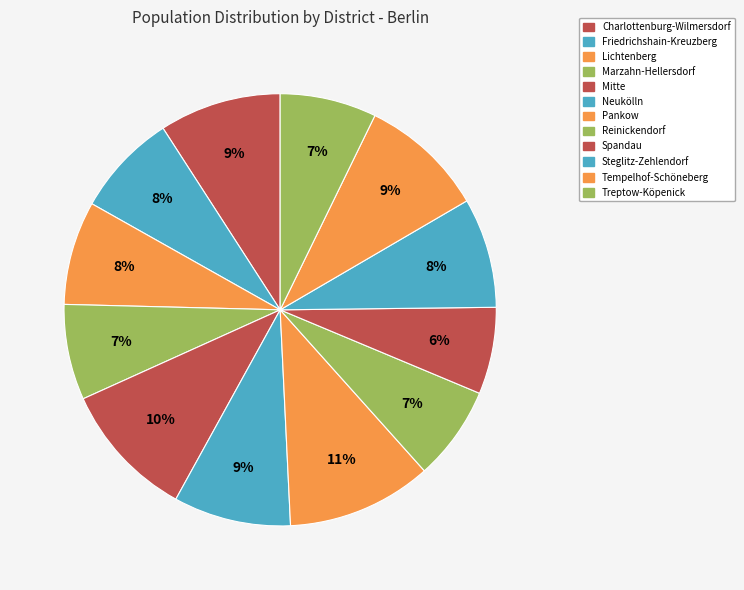

Count the number of slices in the pie.

12